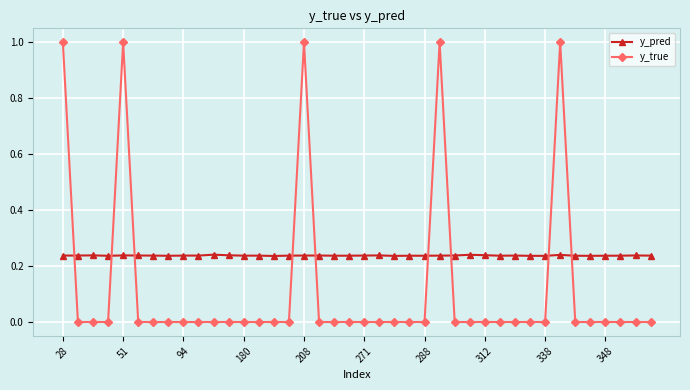

How many lines are shown in the chart?

2